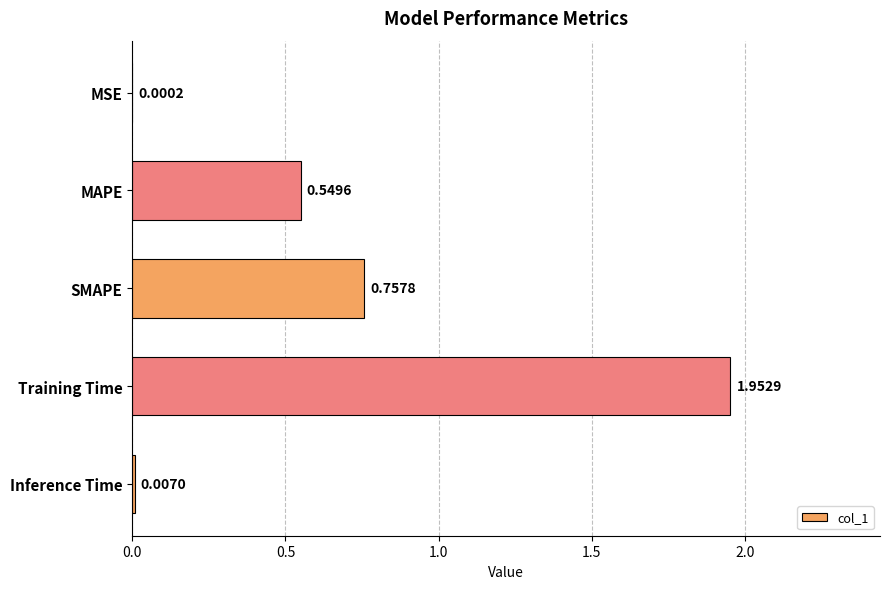

Which category has the highest value across all series?

Training Time